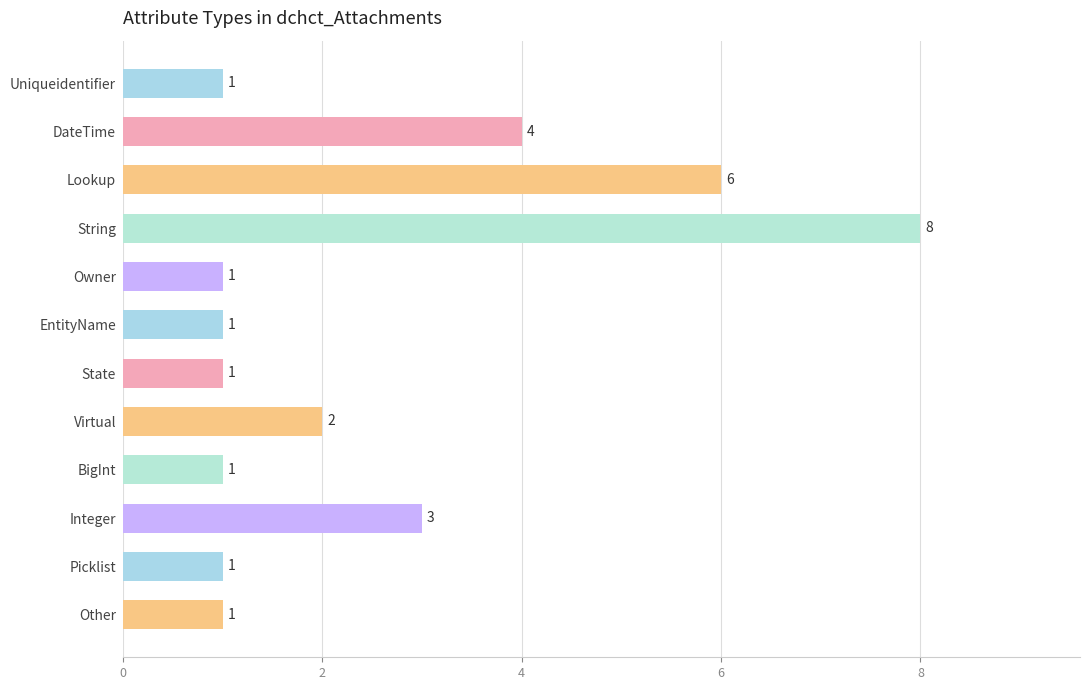

True or false: the data shows 3 at String.

False